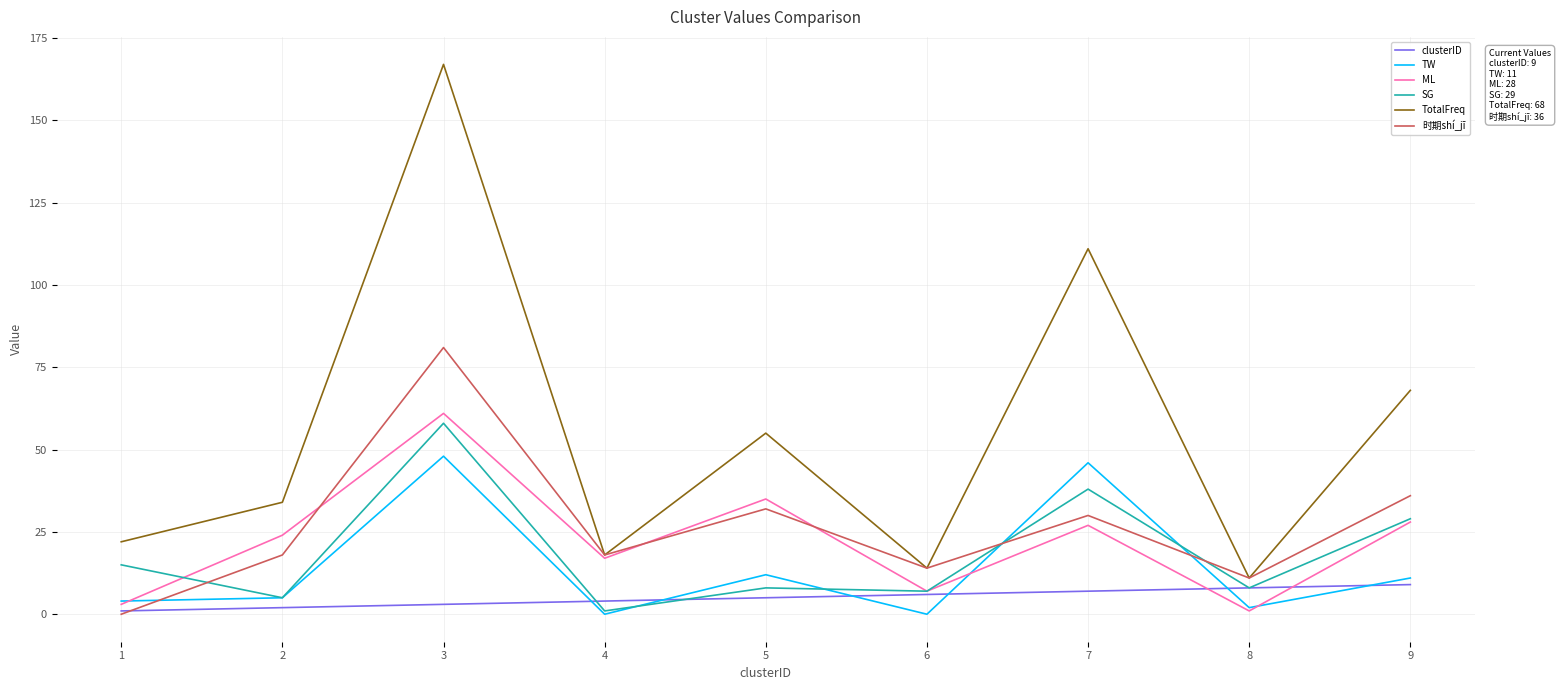

Reading right to left, transcribe all the data shown in this chart.

clusterID: 9	8	7	6	5	4	3	2	1
TW: 11	2	46	0	12	0	48	5	4
ML: 28	1	27	7	35	17	61	24	3
SG: 29	8	38	7	8	1	58	5	15
TotalFreq: 68	11	111	14	55	18	167	34	22
时期shí_jī: 36	11	30	14	32	18	81	18	0